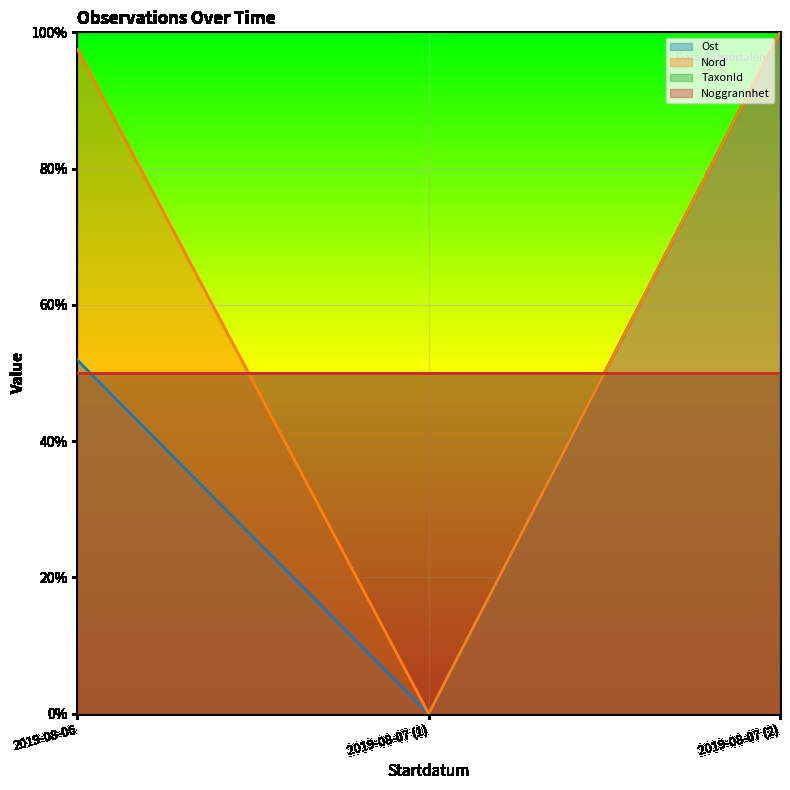

Does the chart display data point markers on the line(s)?

No